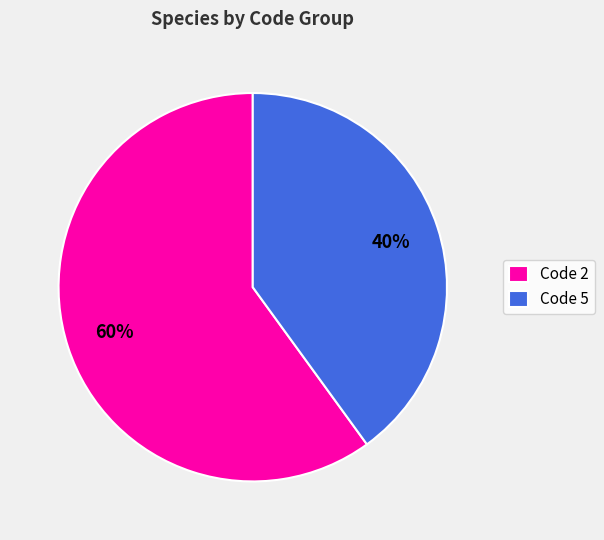

Does any single category account for the majority?

Yes